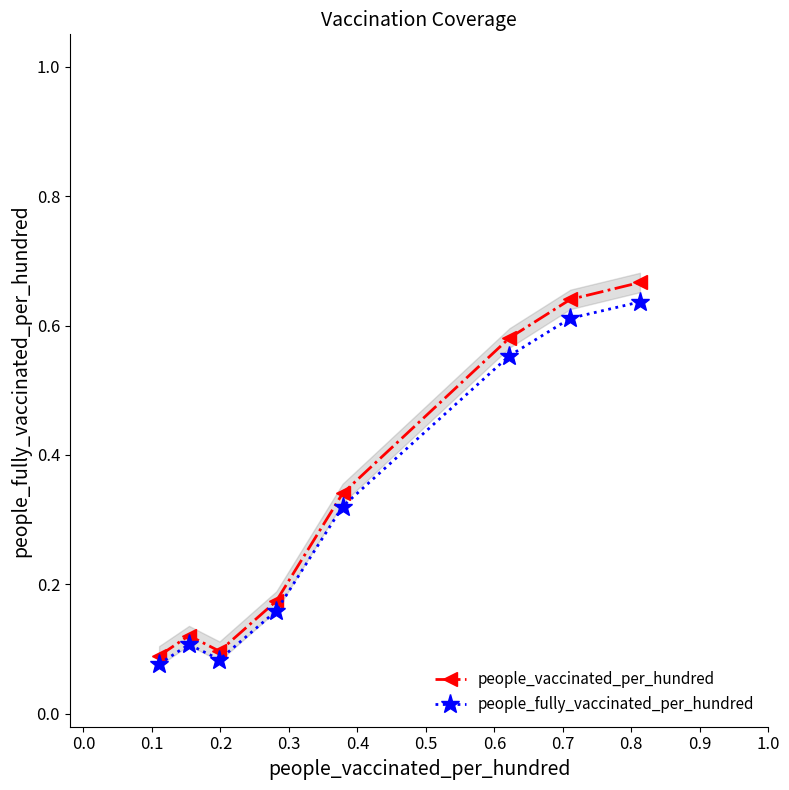

Reading right to left, list all the values displayed in this chart.

people_vaccinated_per_hundred: 0.7	0.6	0.6	0.3	0.2	0.1	0.1	0.1
people_fully_vaccinated_per_hundred: 0.6	0.6	0.6	0.3	0.2	0.1	0.1	0.1